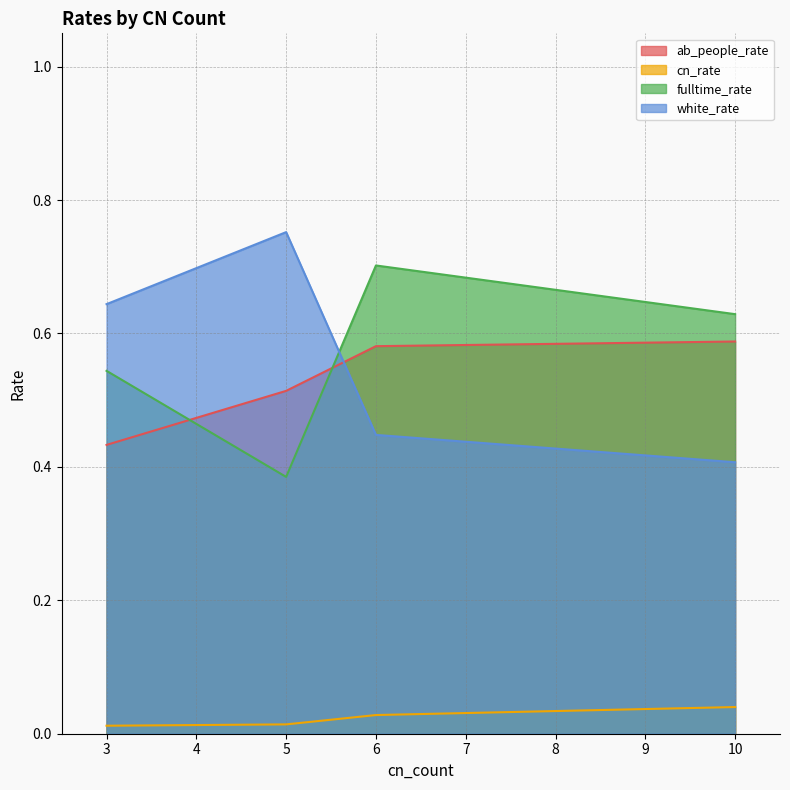

True or false: cn_rate and fulltime_rate intersect in this chart.

False